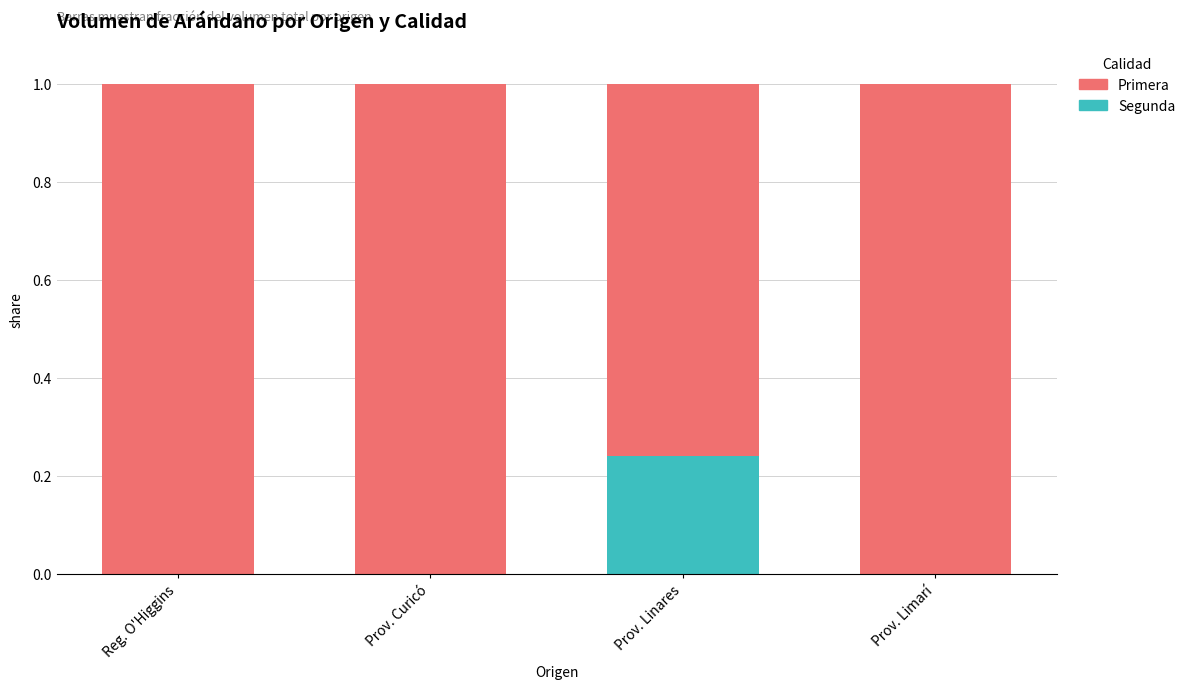

Which category has the highest value in the Segunda series?

Prov. Linares